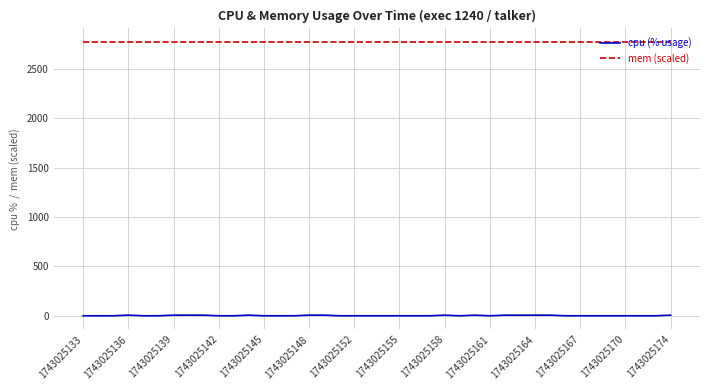

What is the maximum value for mem (scaled)?

2772.0